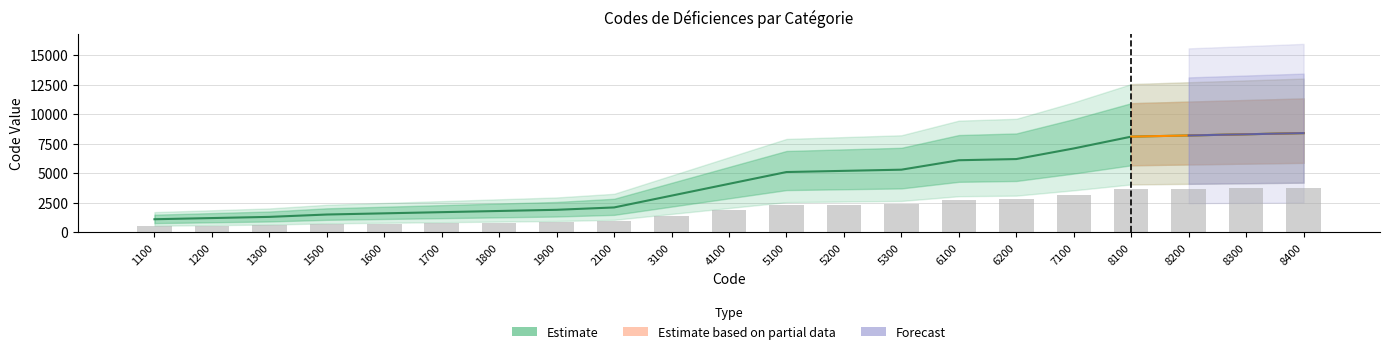

How many groups of bars are there?

21